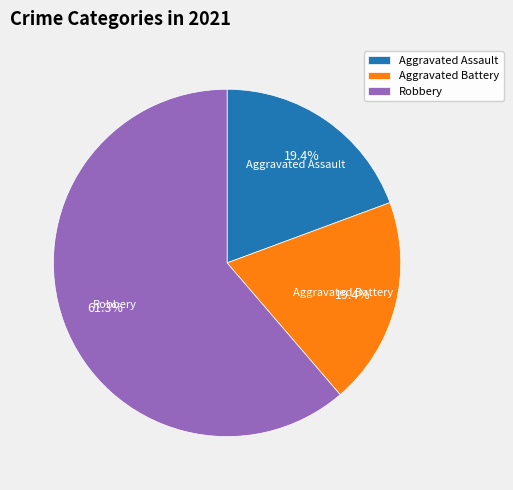

The Robbery slice represents 61% of the pie. True or false?

True